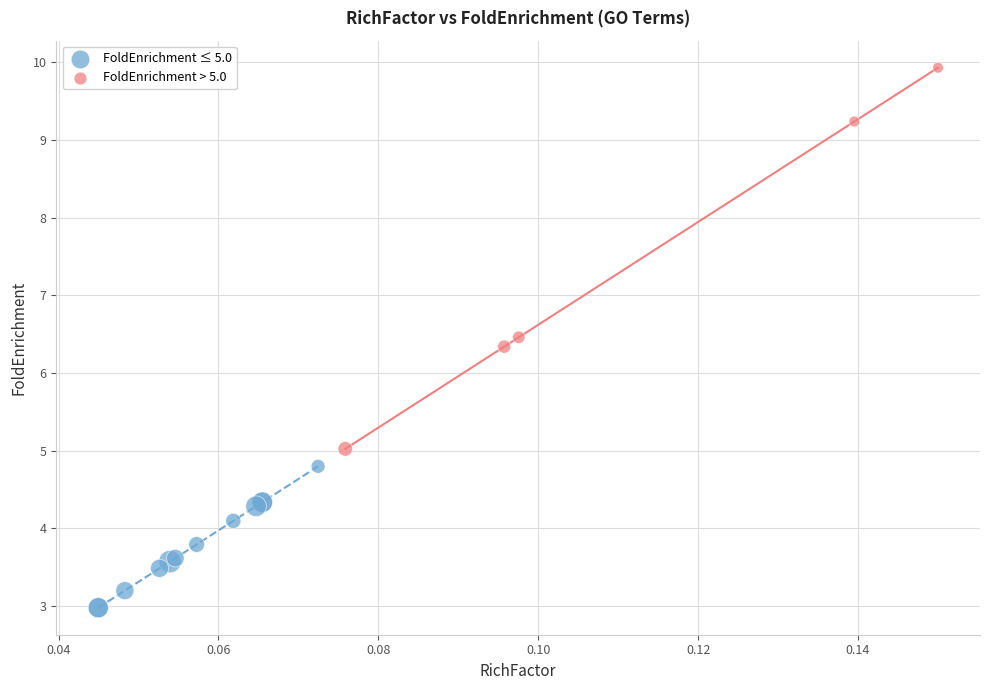

Which series reaches the maximum Y coordinate?

FoldEnrichment > 5.0